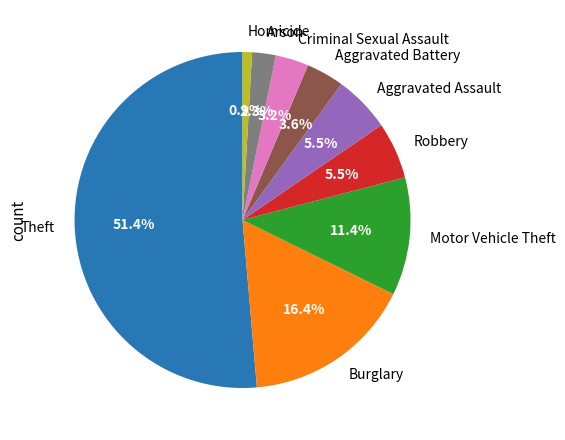

Combined, what portion of the pie is Aggravated Assault and Homicide?

6.4%